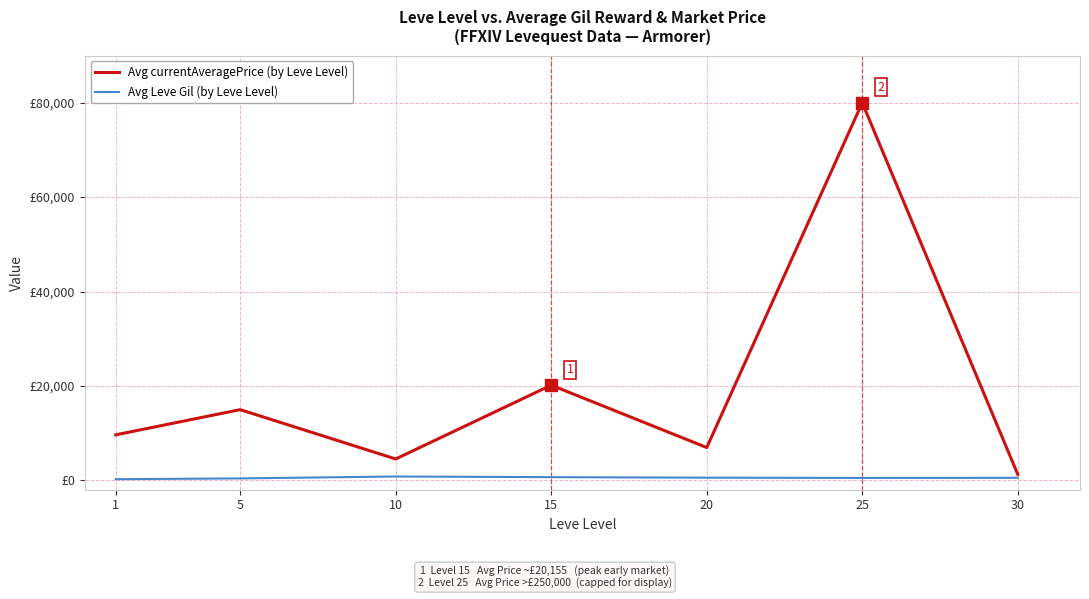

True or false: Avg Leve Gil (by Leve Level) has a value of 788 at 30.

False